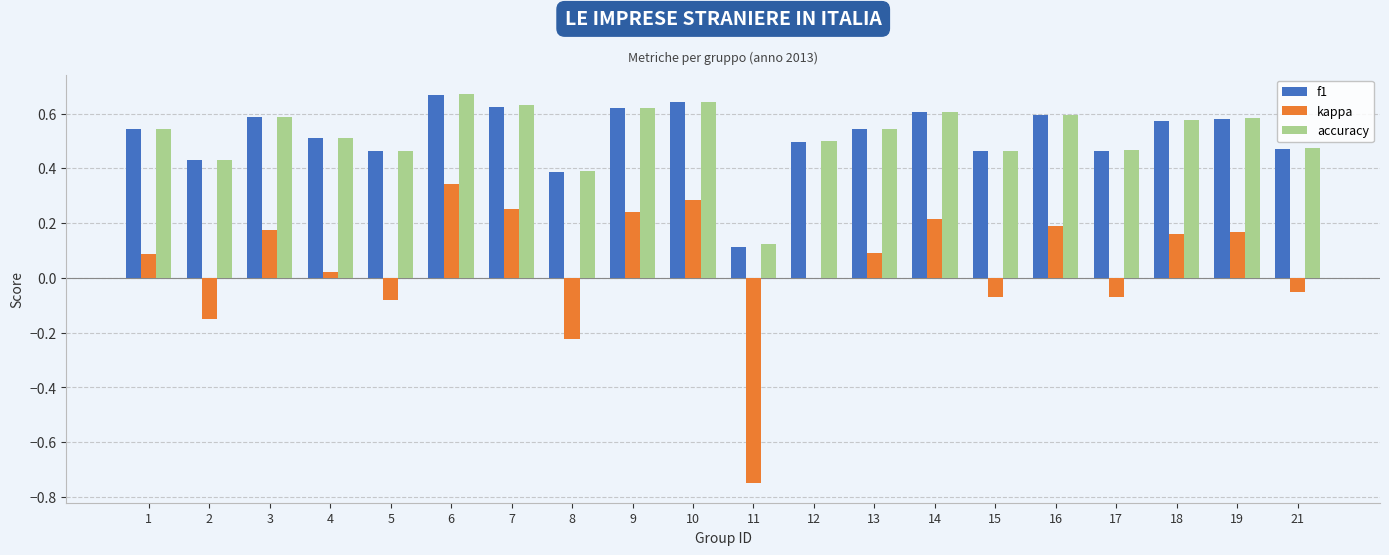

True or false: accuracy has a value of 0.6 at 7.

True